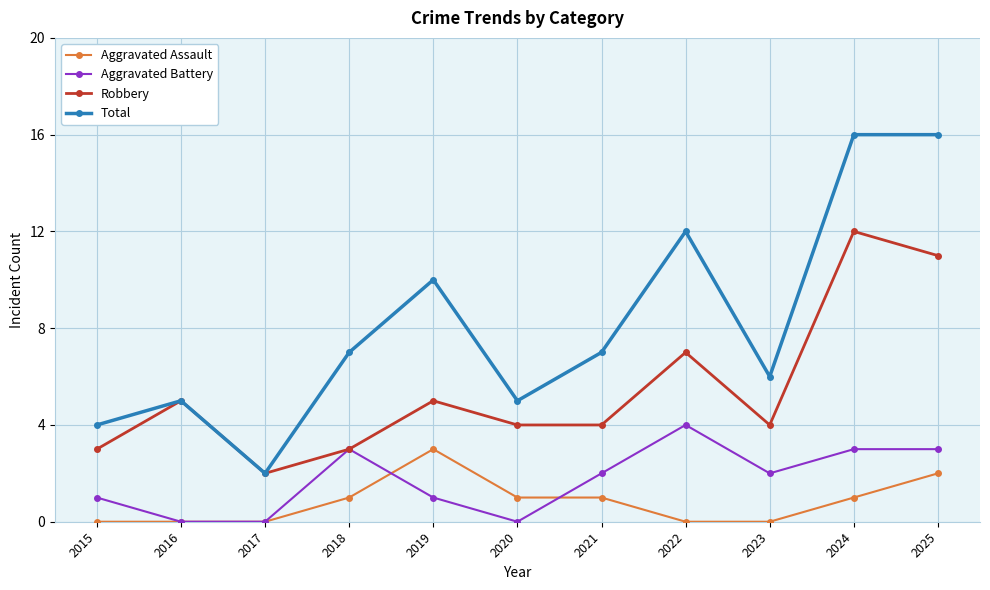

What is the maximum value shown in the chart?

16